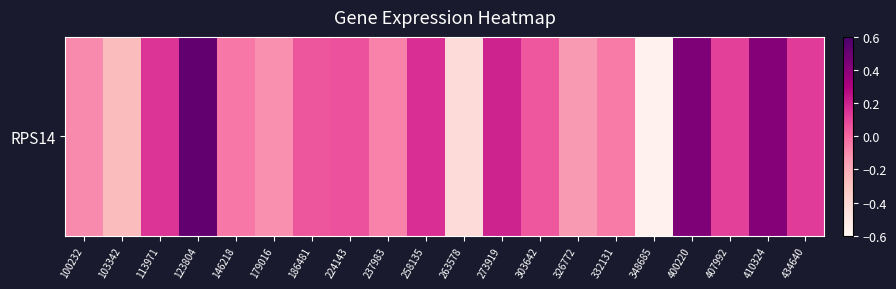

Reading left to right, transcribe all the data shown in this chart.

100232=-0.1	103342=-0.3	113971=0.2	123804=0.5	146218=-0.0	179016=-0.1	186481=0.1	224143=0.1	237983=-0.1	258135=0.2	263578=-0.4	273919=0.2	303642=0.0	326772=-0.1	332131=-0.1	348685=-0.6	400220=0.4	407992=0.1	410324=0.4	434640=0.1